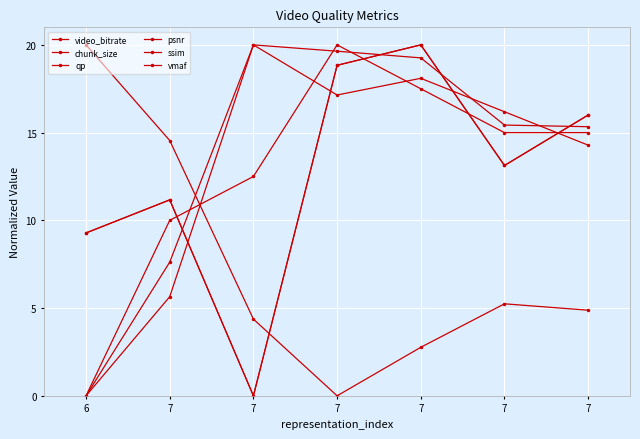

Is this an area chart (filled region under the line)?

No